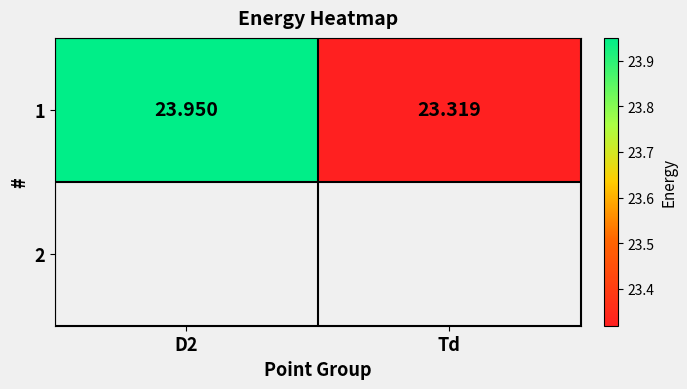

Where is the data nearest to the value 23?

Td